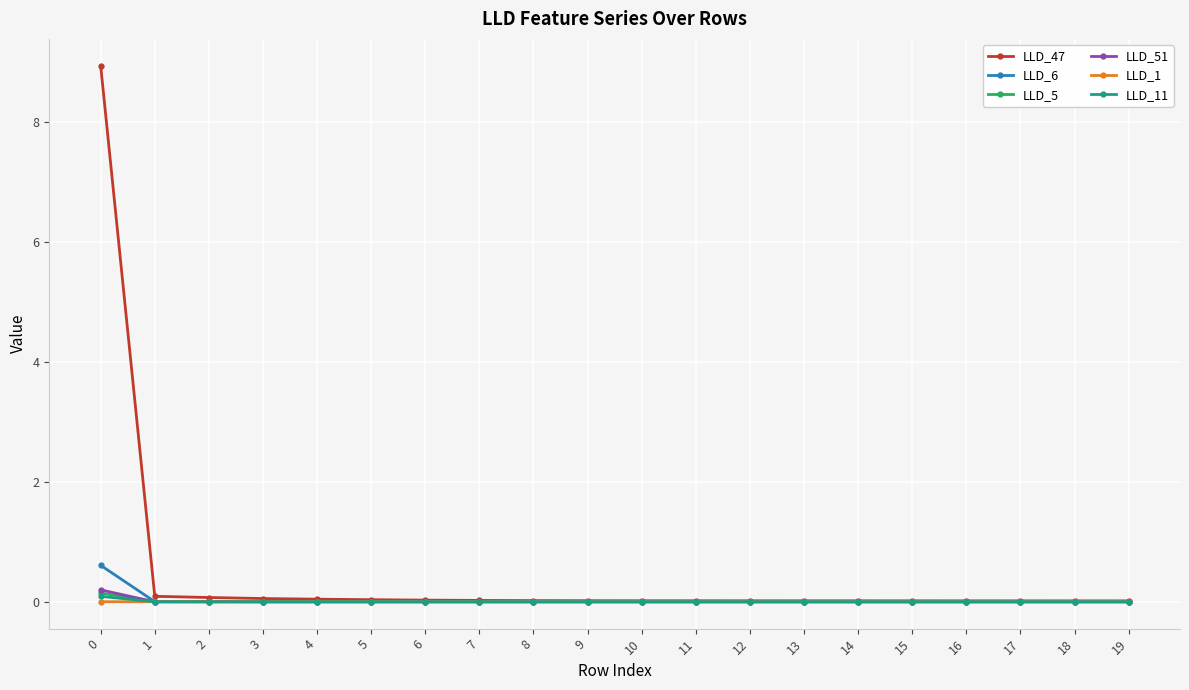

True or false: LLD_6 has a value of -0.0 at 19.

True